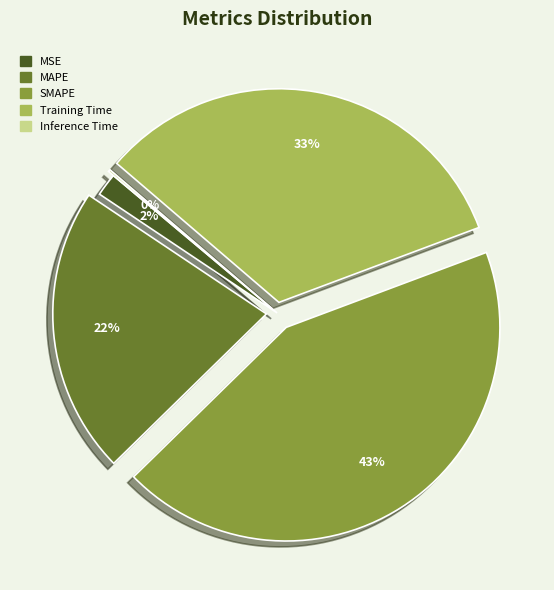

To the nearest percent, what is the average slice percentage?

20%